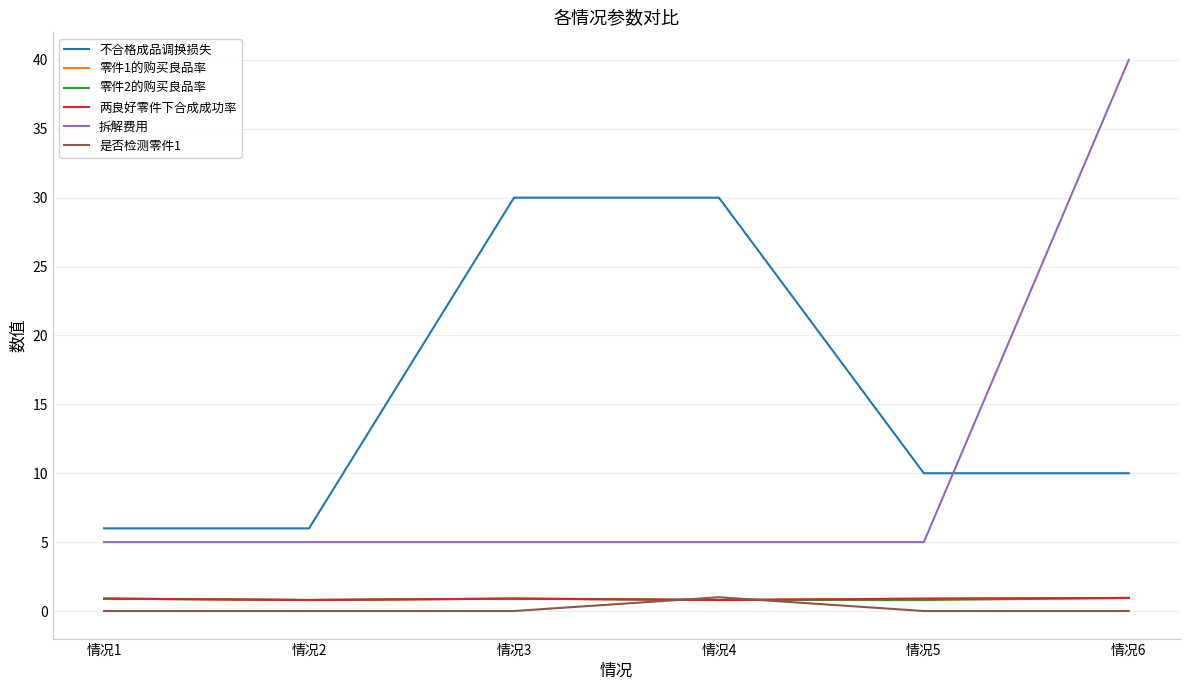

At which category does the chart reach its minimum across all series?

情况1